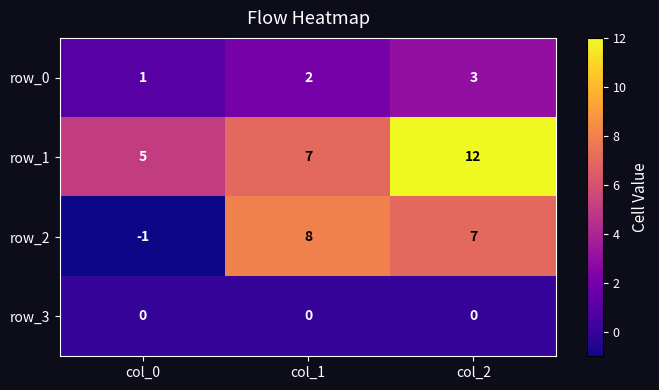

Count the row_1 values in the range 5 to 12.

3